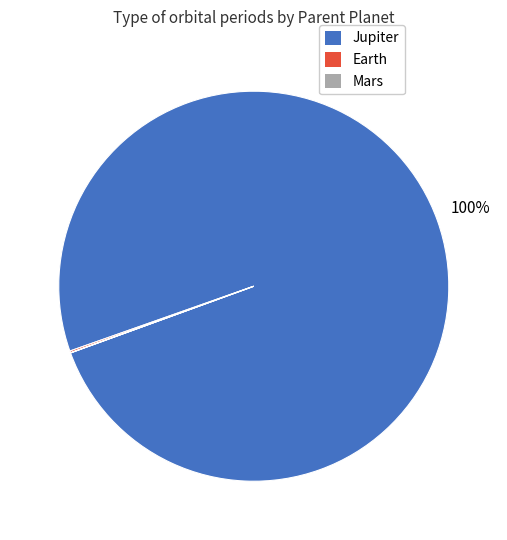

To the nearest percent, what is the average slice percentage?

33%